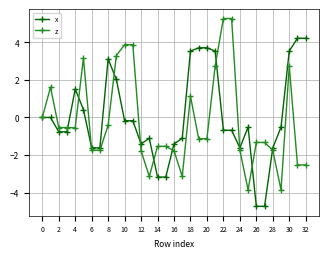

What is the value of the z point at the 6th from the left?

3.2